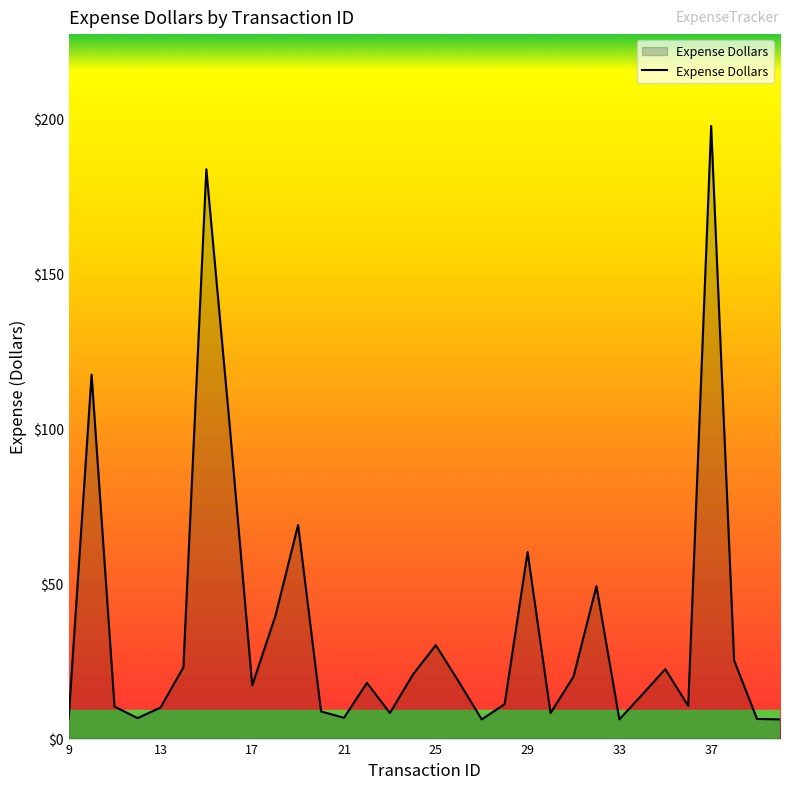

What is the greatest value displayed?

197.7